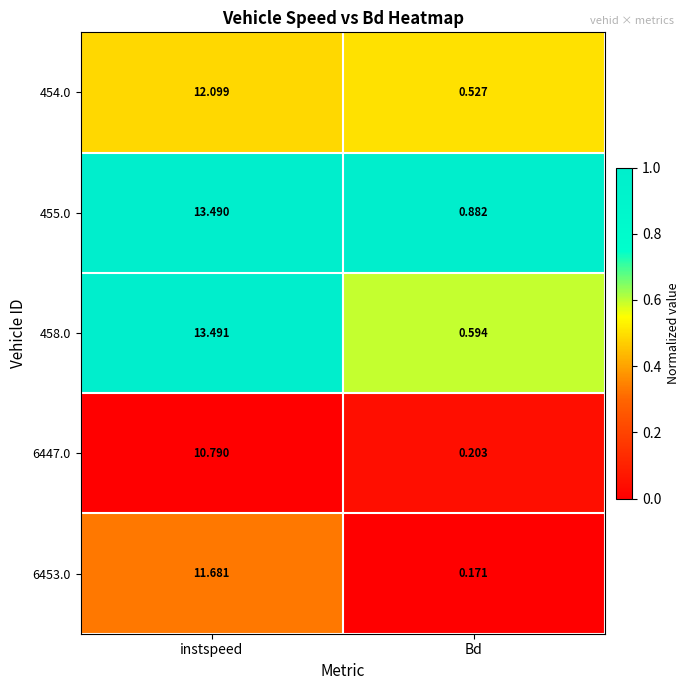

Rank the categories by 458.0 value from highest to lowest.

instspeed, Bd